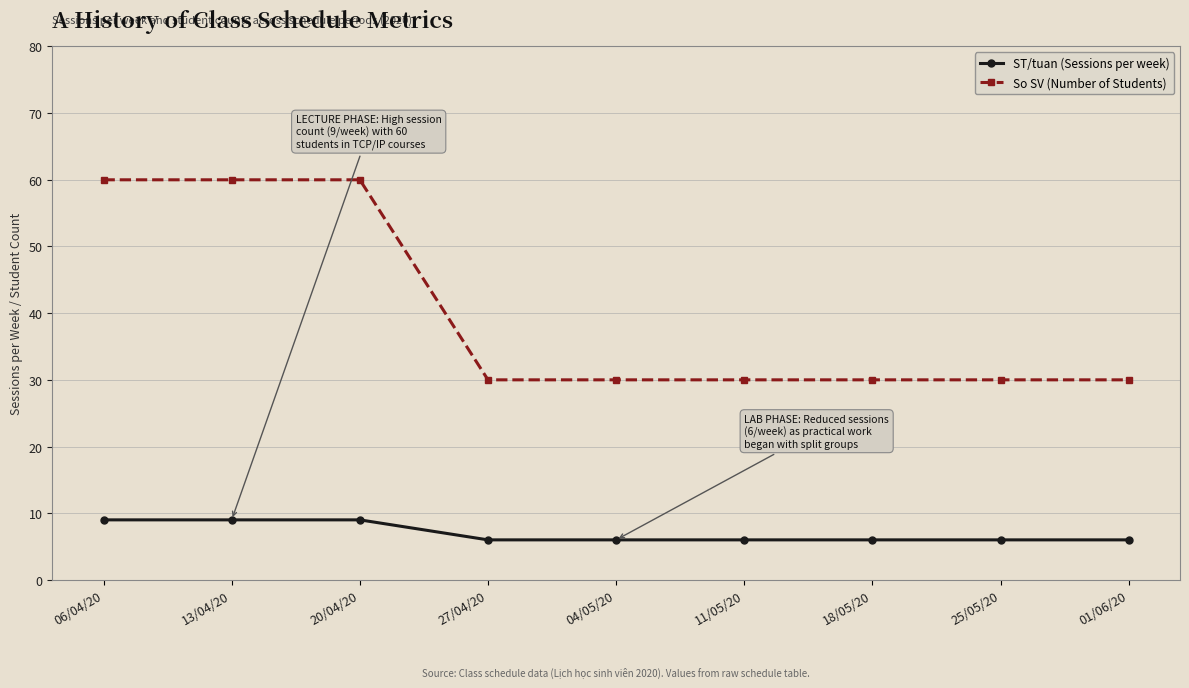

What is the value of the So SV (Number of Students) point at the 6th from the left?

30